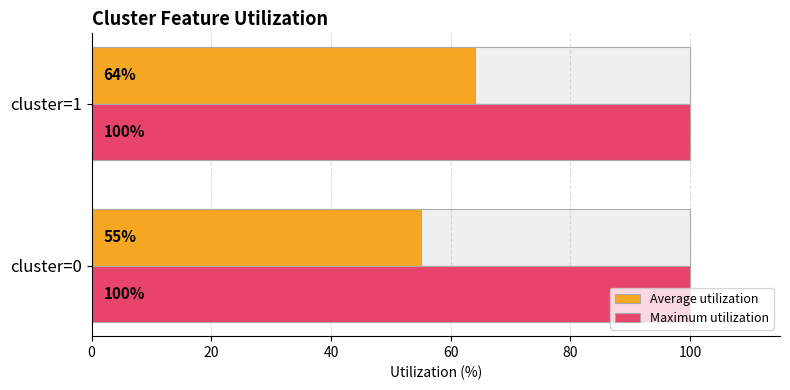

What is the sum of the Average utilization values at cluster=0 and cluster=1?

119.0